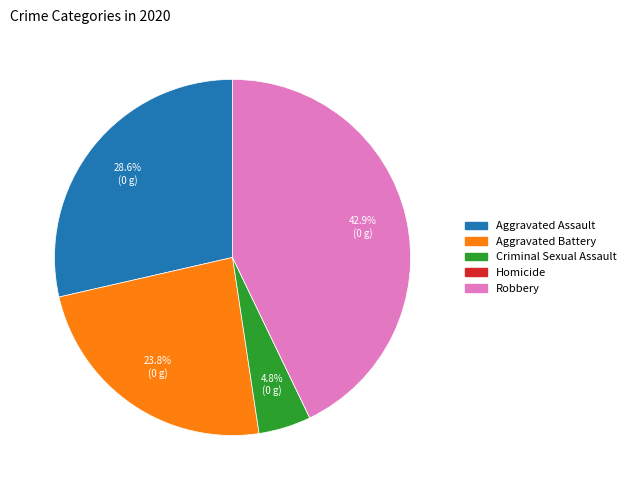

Between Aggravated Battery and Aggravated Assault, which is larger?

Aggravated Assault